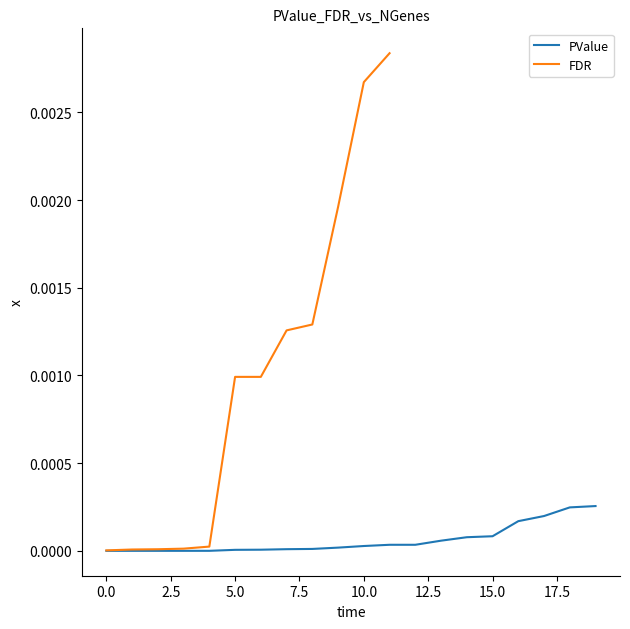

True or false: PValue has a value of 0.0 at 5.0.

True